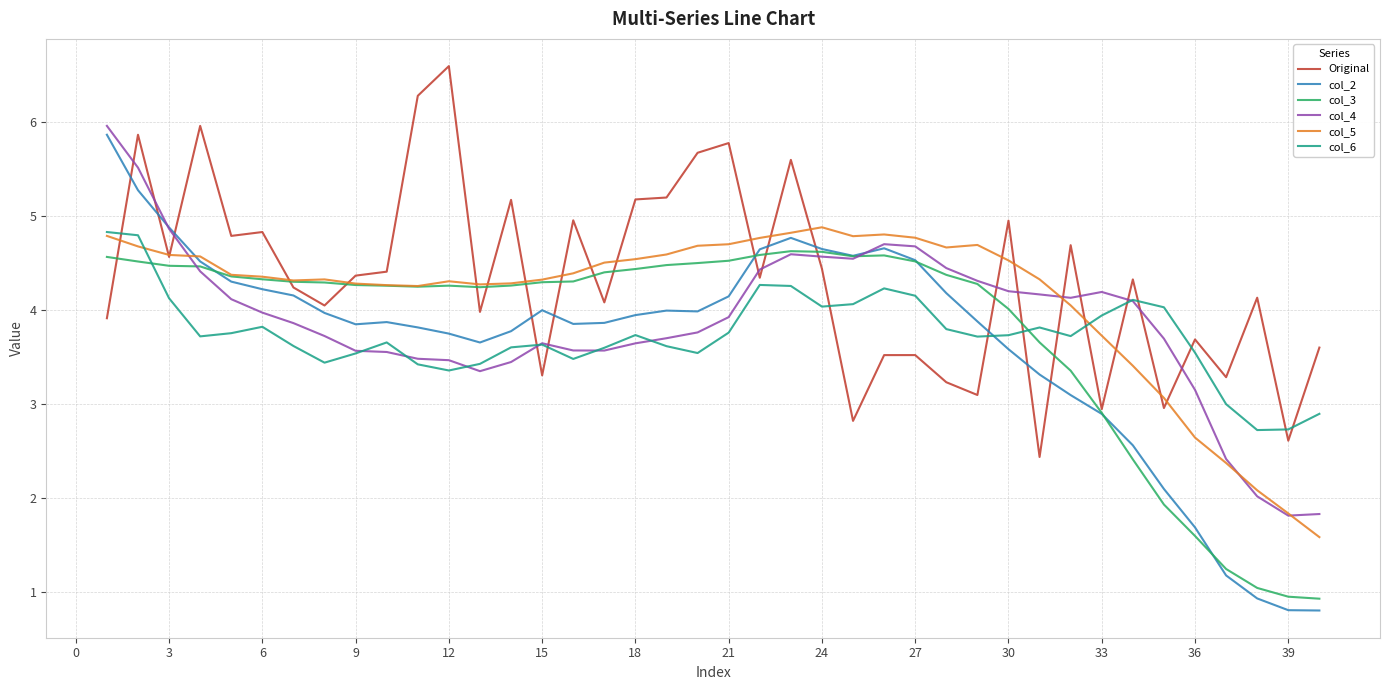

At how many categories does at least one series exceed 4?

36